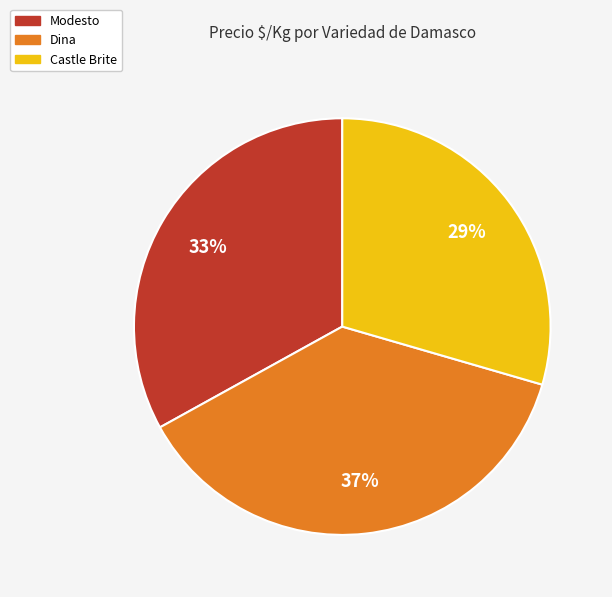

Which has a higher value, Modesto or Castle Brite?

Modesto